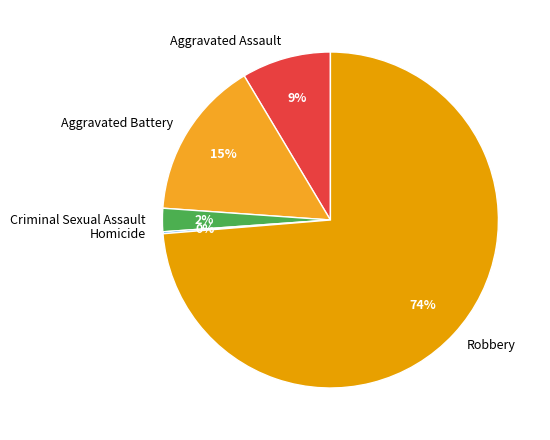

Which has a higher value, Robbery or Aggravated Assault?

Robbery